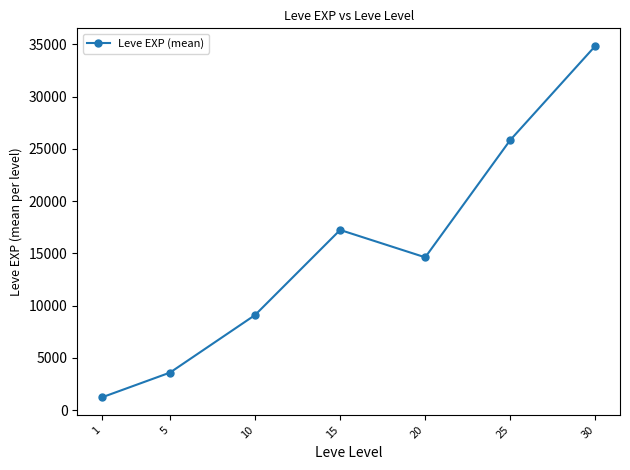

Read the value at 10.

9092